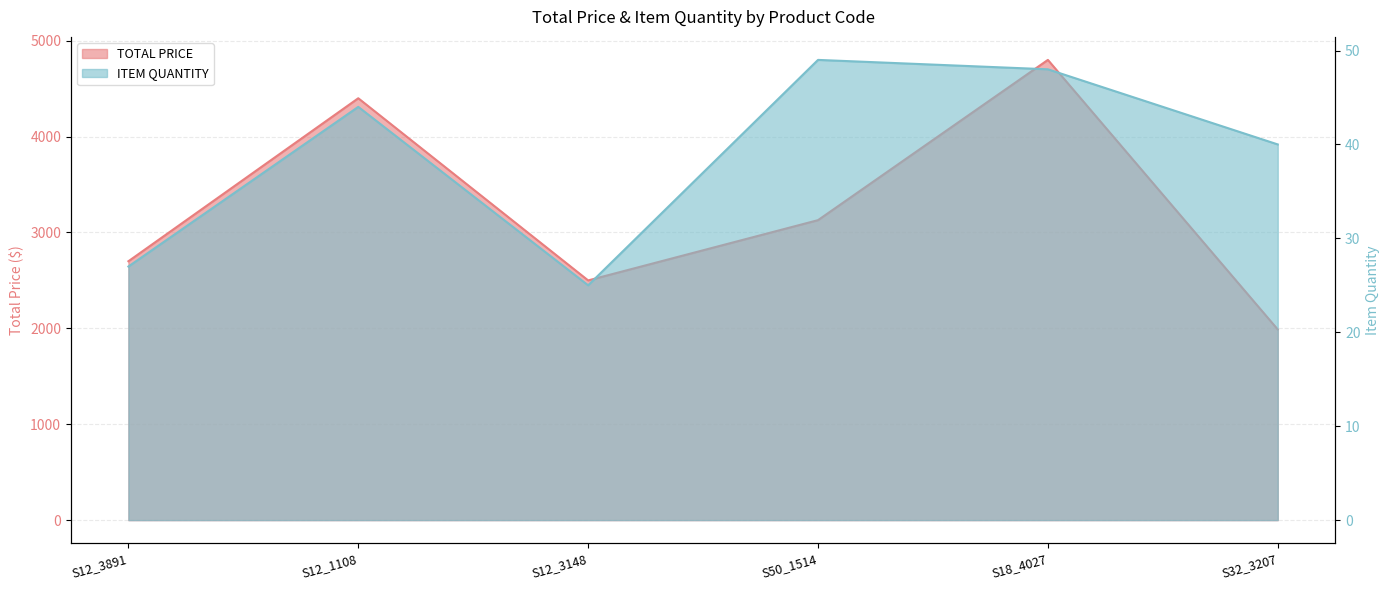

Rank the series at S12_3148 from lowest to highest value.

ITEM QUANTITY, TOTAL PRICE